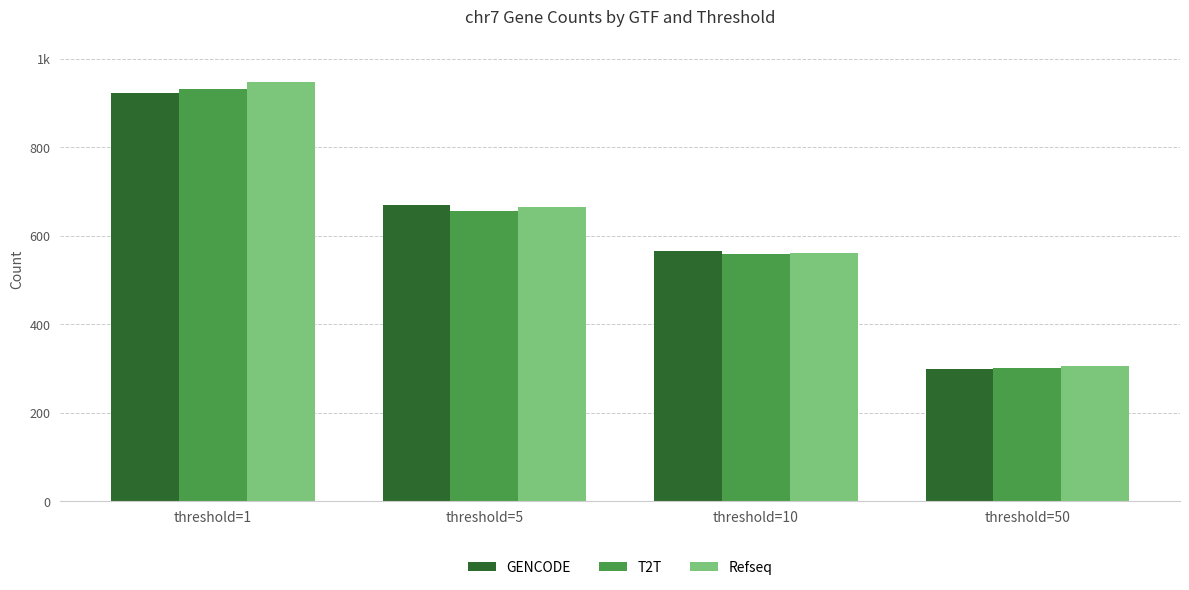

At which category is the sum across all series the highest?

threshold=1